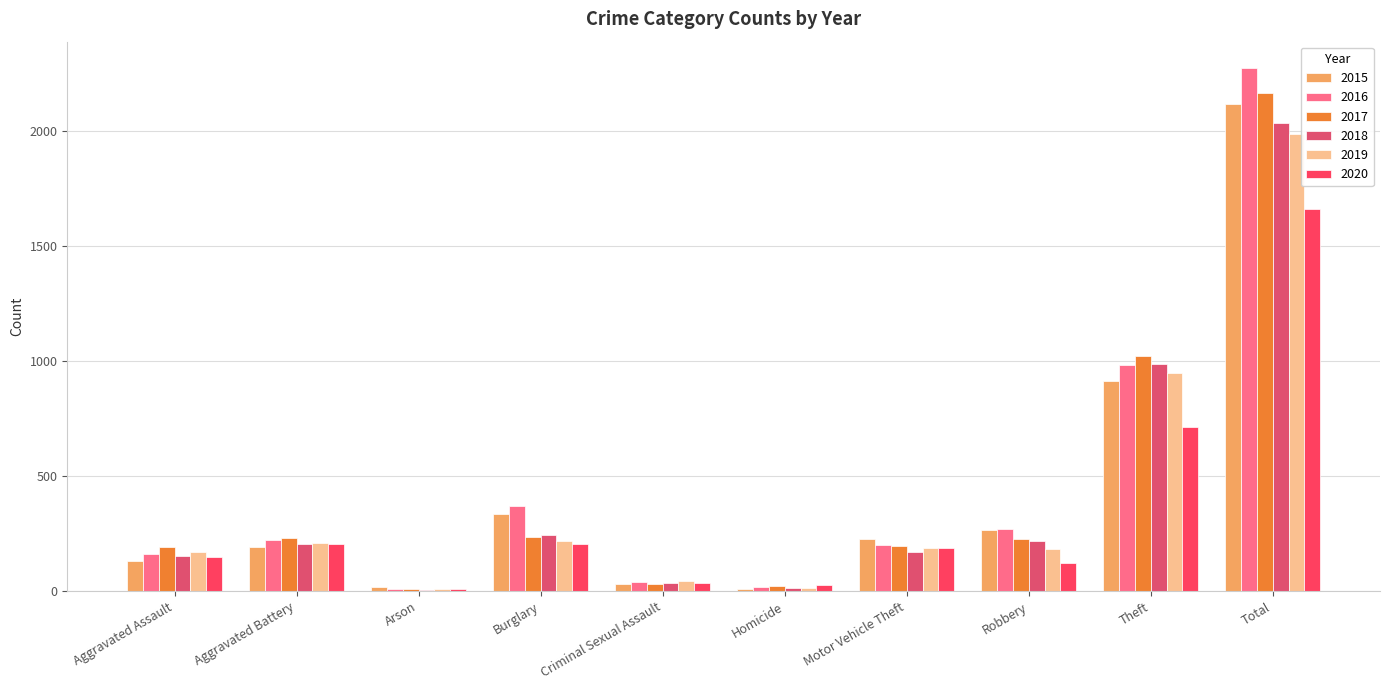

How many groups of bars are there?

10